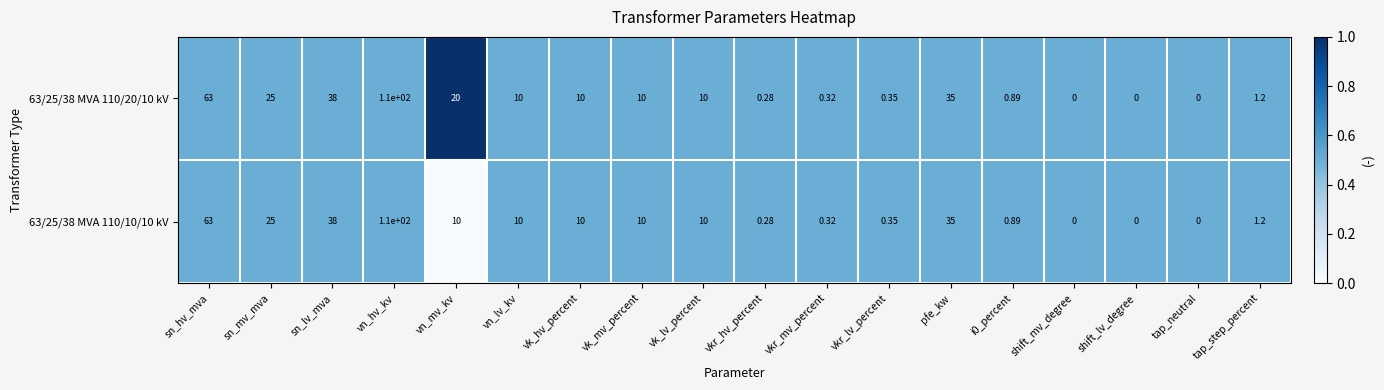

Which category has the highest value in the 63/25/38 MVA 110/20/10 kV series?

vn_hv_kv